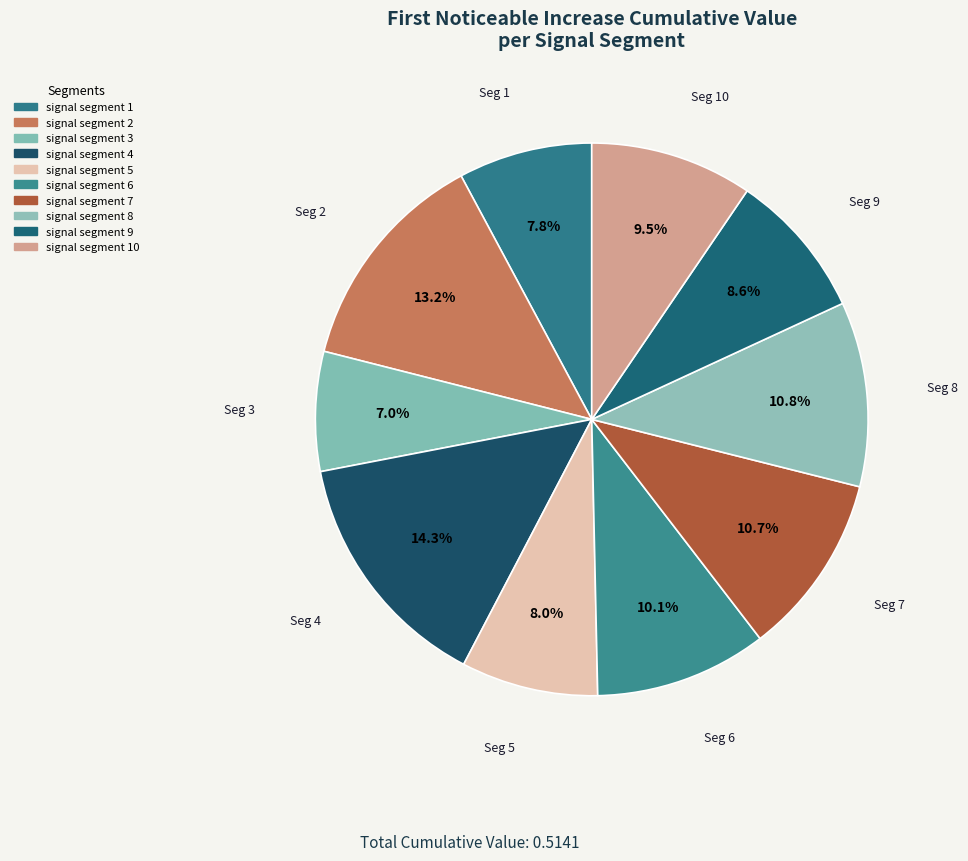

Count the number of slices in the pie.

10